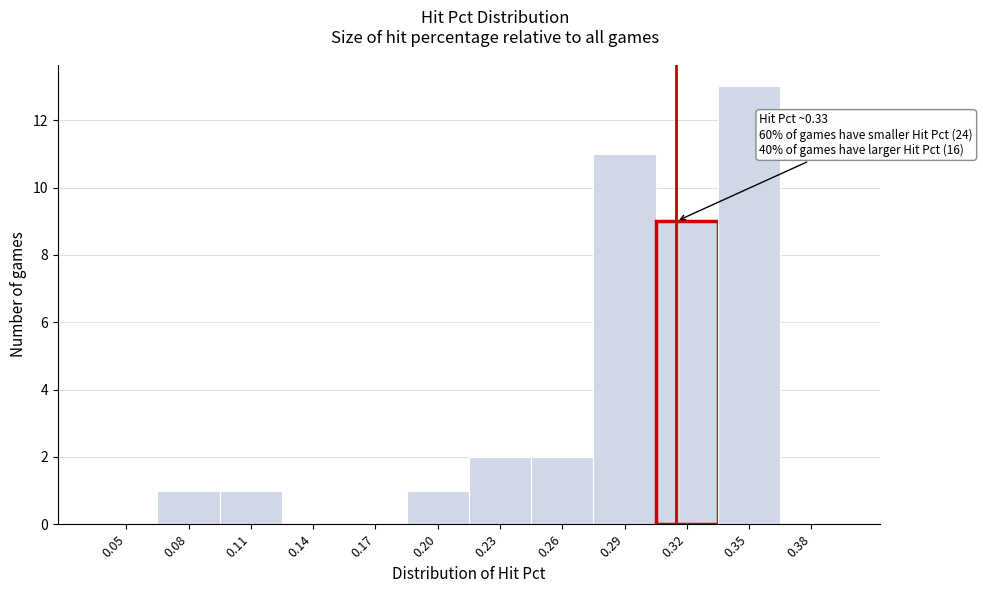

Reading left to right, list all the values displayed in this chart.

0.05=0	0.08=1	0.11=1	0.14=0	0.17=0	0.20=1	0.23=2	0.26=2	0.29=11	0.32=9	0.35=13	0.38=0